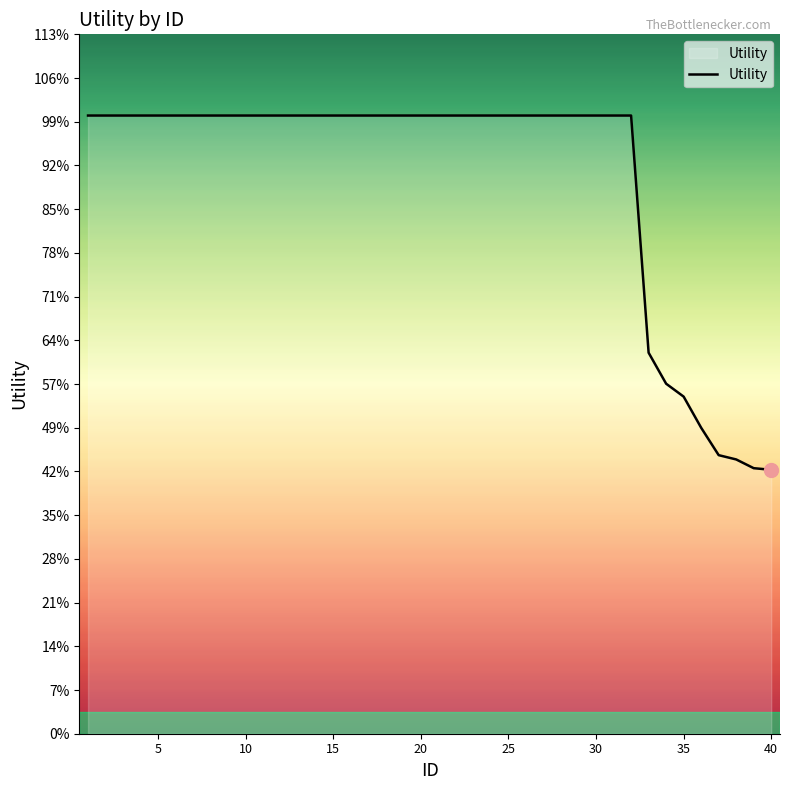

Does the chart have visible grid lines?

No